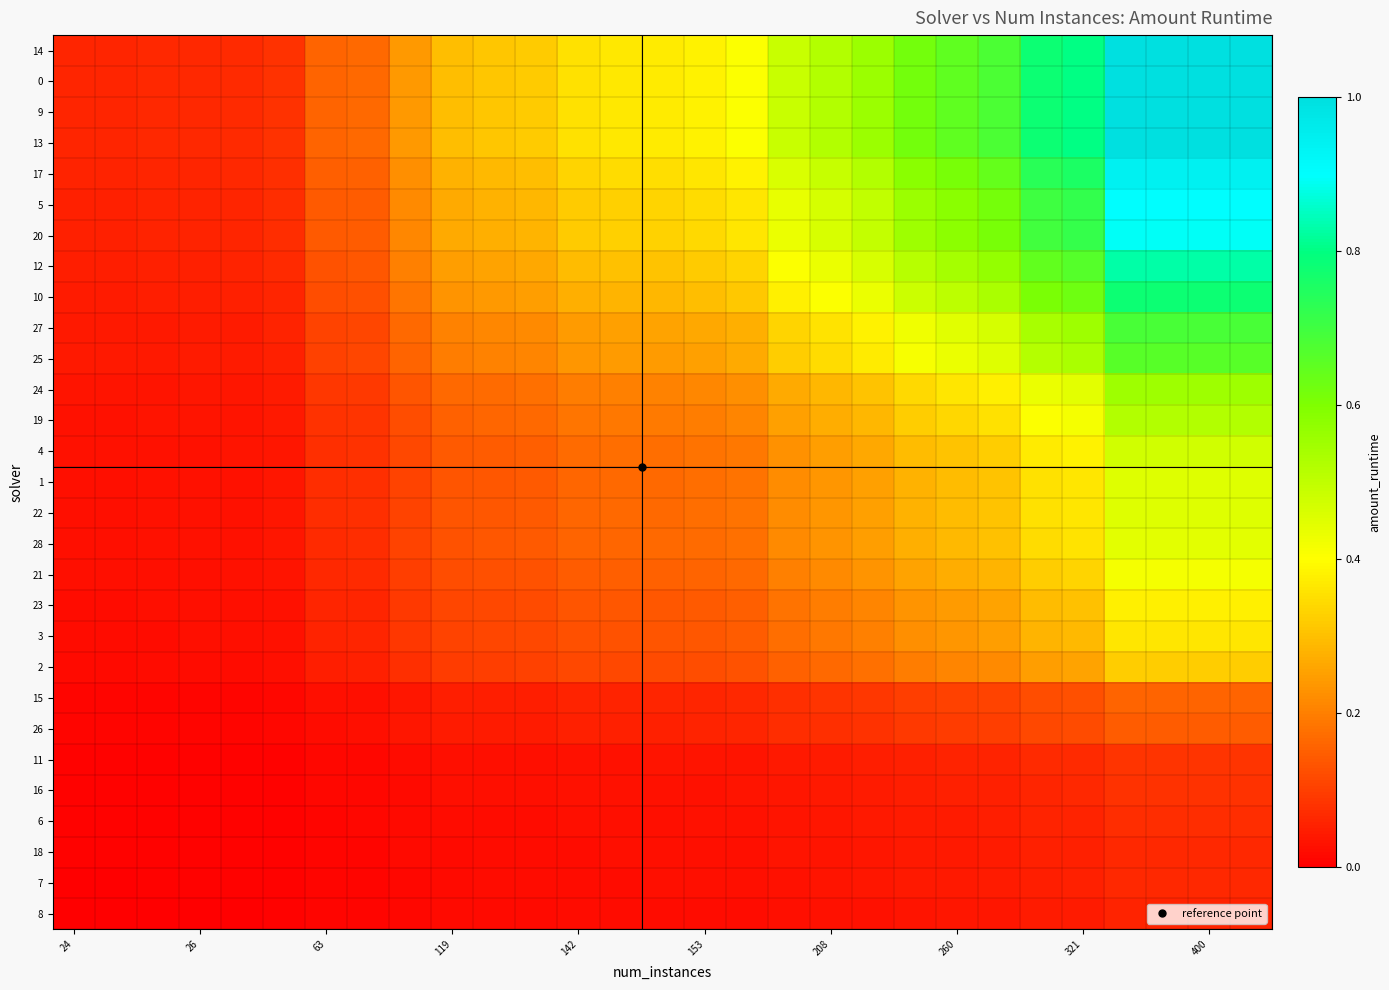

Reading left to right, what are all the values shown in this chart?

14: 0.1	0.1	0.1	0.1	0.1	0.1	0.2	0.2	0.2	0.3	0.3	0.3	0.4	0.4	0.4	0.4	0.4	0.5	0.5	0.6	0.6	0.7	0.7	0.8	0.8	1.0	1.0	1.0	1.0
0: 0.1	0.1	0.1	0.1	0.1	0.1	0.2	0.2	0.2	0.3	0.3	0.3	0.4	0.4	0.4	0.4	0.4	0.5	0.5	0.6	0.6	0.7	0.7	0.8	0.8	1.0	1.0	1.0	1.0
9: 0.1	0.1	0.1	0.1	0.1	0.1	0.2	0.2	0.2	0.3	0.3	0.3	0.4	0.4	0.4	0.4	0.4	0.5	0.5	0.6	0.6	0.7	0.7	0.8	0.8	1.0	1.0	1.0	1.0
13: 0.1	0.1	0.1	0.1	0.1	0.1	0.2	0.2	0.2	0.3	0.3	0.3	0.4	0.4	0.4	0.4	0.4	0.5	0.5	0.6	0.6	0.7	0.7	0.8	0.8	1.0	1.0	1.0	1.0
17: 0.1	0.1	0.1	0.1	0.1	0.1	0.1	0.2	0.2	0.3	0.3	0.3	0.3	0.3	0.3	0.4	0.4	0.5	0.5	0.5	0.6	0.6	0.6	0.7	0.8	0.9	0.9	0.9	0.9
5: 0.1	0.1	0.1	0.1	0.1	0.1	0.1	0.1	0.2	0.3	0.3	0.3	0.3	0.3	0.3	0.3	0.4	0.4	0.5	0.5	0.6	0.6	0.6	0.7	0.7	0.9	0.9	0.9	0.9
20: 0.1	0.1	0.1	0.1	0.1	0.1	0.1	0.1	0.2	0.3	0.3	0.3	0.3	0.3	0.3	0.3	0.4	0.4	0.5	0.5	0.6	0.6	0.6	0.7	0.7	0.9	0.9	0.9	0.9
12: 0.0	0.0	0.1	0.1	0.1	0.1	0.1	0.1	0.2	0.2	0.3	0.3	0.3	0.3	0.3	0.3	0.3	0.4	0.4	0.5	0.5	0.5	0.6	0.6	0.7	0.8	0.8	0.8	0.8
10: 0.0	0.0	0.0	0.1	0.1	0.1	0.1	0.1	0.2	0.2	0.2	0.2	0.3	0.3	0.3	0.3	0.3	0.4	0.4	0.4	0.5	0.5	0.5	0.6	0.6	0.8	0.8	0.8	0.8
27: 0.0	0.0	0.0	0.0	0.0	0.1	0.1	0.1	0.2	0.2	0.2	0.2	0.2	0.3	0.3	0.3	0.3	0.3	0.4	0.4	0.4	0.4	0.5	0.5	0.6	0.7	0.7	0.7	0.7
25: 0.0	0.0	0.0	0.0	0.0	0.1	0.1	0.1	0.2	0.2	0.2	0.2	0.2	0.2	0.2	0.3	0.3	0.3	0.3	0.4	0.4	0.4	0.5	0.5	0.5	0.7	0.7	0.7	0.7
24: 0.0	0.0	0.0	0.0	0.0	0.0	0.1	0.1	0.1	0.2	0.2	0.2	0.2	0.2	0.2	0.2	0.2	0.3	0.3	0.3	0.3	0.4	0.4	0.4	0.4	0.6	0.6	0.6	0.6
19: 0.0	0.0	0.0	0.0	0.0	0.0	0.1	0.1	0.1	0.2	0.2	0.2	0.2	0.2	0.2	0.2	0.2	0.3	0.3	0.3	0.3	0.3	0.4	0.4	0.4	0.5	0.5	0.5	0.5
4: 0.0	0.0	0.0	0.0	0.0	0.0	0.1	0.1	0.1	0.1	0.1	0.2	0.2	0.2	0.2	0.2	0.2	0.2	0.2	0.3	0.3	0.3	0.3	0.4	0.4	0.5	0.5	0.5	0.5
1: 0.0	0.0	0.0	0.0	0.0	0.0	0.1	0.1	0.1	0.1	0.1	0.1	0.2	0.2	0.2	0.2	0.2	0.2	0.2	0.3	0.3	0.3	0.3	0.4	0.4	0.5	0.5	0.5	0.5
22: 0.0	0.0	0.0	0.0	0.0	0.0	0.1	0.1	0.1	0.1	0.1	0.1	0.2	0.2	0.2	0.2	0.2	0.2	0.2	0.3	0.3	0.3	0.3	0.4	0.4	0.5	0.5	0.5	0.5
28: 0.0	0.0	0.0	0.0	0.0	0.0	0.1	0.1	0.1	0.1	0.1	0.1	0.2	0.2	0.2	0.2	0.2	0.2	0.2	0.2	0.3	0.3	0.3	0.3	0.4	0.4	0.4	0.4	0.4
21: 0.0	0.0	0.0	0.0	0.0	0.0	0.1	0.1	0.1	0.1	0.1	0.1	0.1	0.2	0.2	0.2	0.2	0.2	0.2	0.2	0.3	0.3	0.3	0.3	0.3	0.4	0.4	0.4	0.4
23: 0.0	0.0	0.0	0.0	0.0	0.0	0.1	0.1	0.1	0.1	0.1	0.1	0.1	0.1	0.1	0.1	0.2	0.2	0.2	0.2	0.2	0.2	0.3	0.3	0.3	0.4	0.4	0.4	0.4
3: 0.0	0.0	0.0	0.0	0.0	0.0	0.1	0.1	0.1	0.1	0.1	0.1	0.1	0.1	0.1	0.1	0.1	0.2	0.2	0.2	0.2	0.2	0.2	0.3	0.3	0.4	0.4	0.4	0.4
2: 0.0	0.0	0.0	0.0	0.0	0.0	0.1	0.1	0.1	0.1	0.1	0.1	0.1	0.1	0.1	0.1	0.1	0.2	0.2	0.2	0.2	0.2	0.2	0.2	0.3	0.3	0.3	0.3	0.3
15: 0.0	0.0	0.0	0.0	0.0	0.0	0.0	0.0	0.0	0.0	0.0	0.1	0.1	0.1	0.1	0.1	0.1	0.1	0.1	0.1	0.1	0.1	0.1	0.1	0.1	0.2	0.2	0.2	0.2
26: 0.0	0.0	0.0	0.0	0.0	0.0	0.0	0.0	0.0	0.0	0.0	0.0	0.1	0.1	0.1	0.1	0.1	0.1	0.1	0.1	0.1	0.1	0.1	0.1	0.1	0.1	0.1	0.1	0.1
11: 0.0	0.0	0.0	0.0	0.0	0.0	0.0	0.0	0.0	0.0	0.0	0.0	0.0	0.0	0.0	0.0	0.0	0.0	0.0	0.0	0.1	0.1	0.1	0.1	0.1	0.1	0.1	0.1	0.1
16: 0.0	0.0	0.0	0.0	0.0	0.0	0.0	0.0	0.0	0.0	0.0	0.0	0.0	0.0	0.0	0.0	0.0	0.0	0.0	0.0	0.0	0.1	0.1	0.1	0.1	0.1	0.1	0.1	0.1
6: 0.0	0.0	0.0	0.0	0.0	0.0	0.0	0.0	0.0	0.0	0.0	0.0	0.0	0.0	0.0	0.0	0.0	0.0	0.0	0.0	0.0	0.0	0.0	0.1	0.1	0.1	0.1	0.1	0.1
18: 0.0	0.0	0.0	0.0	0.0	0.0	0.0	0.0	0.0	0.0	0.0	0.0	0.0	0.0	0.0	0.0	0.0	0.0	0.0	0.0	0.0	0.0	0.0	0.1	0.1	0.1	0.1	0.1	0.1
7: 0.0	0.0	0.0	0.0	0.0	0.0	0.0	0.0	0.0	0.0	0.0	0.0	0.0	0.0	0.0	0.0	0.0	0.0	0.0	0.0	0.0	0.0	0.0	0.0	0.1	0.1	0.1	0.1	0.1
8: 0.0	0.0	0.0	0.0	0.0	0.0	0.0	0.0	0.0	0.0	0.0	0.0	0.0	0.0	0.0	0.0	0.0	0.0	0.0	0.0	0.0	0.0	0.0	0.0	0.0	0.1	0.1	0.1	0.1